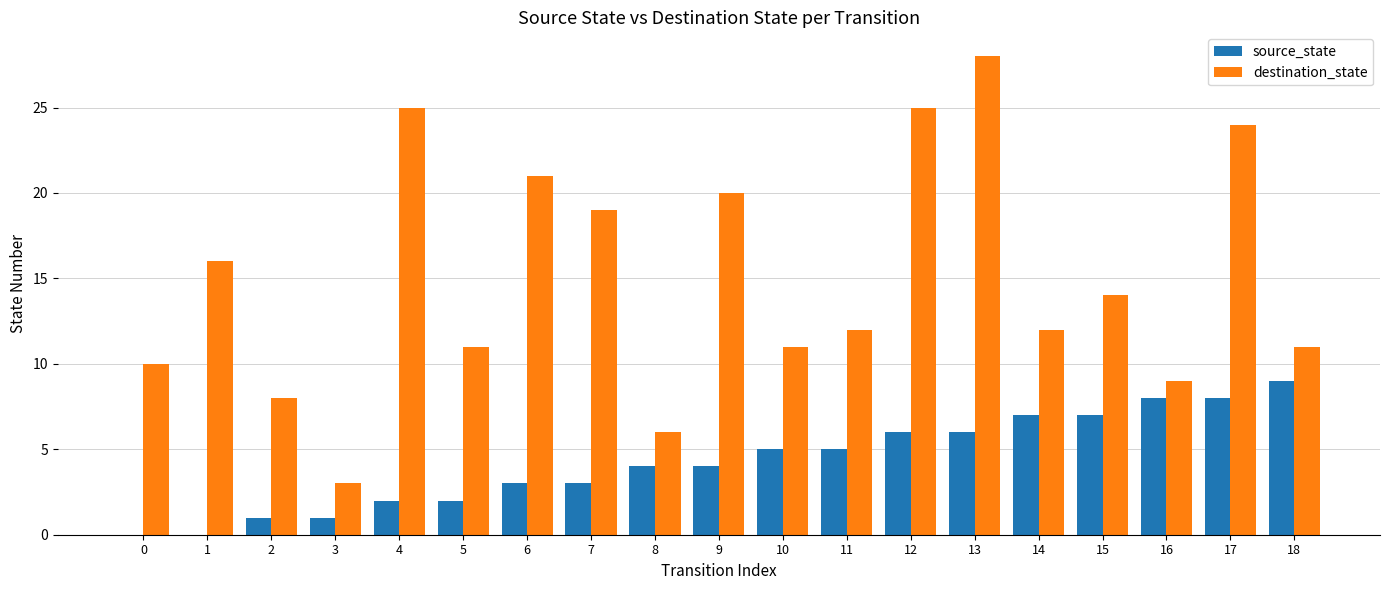

Which series changed the most between 4 and 17?

source_state